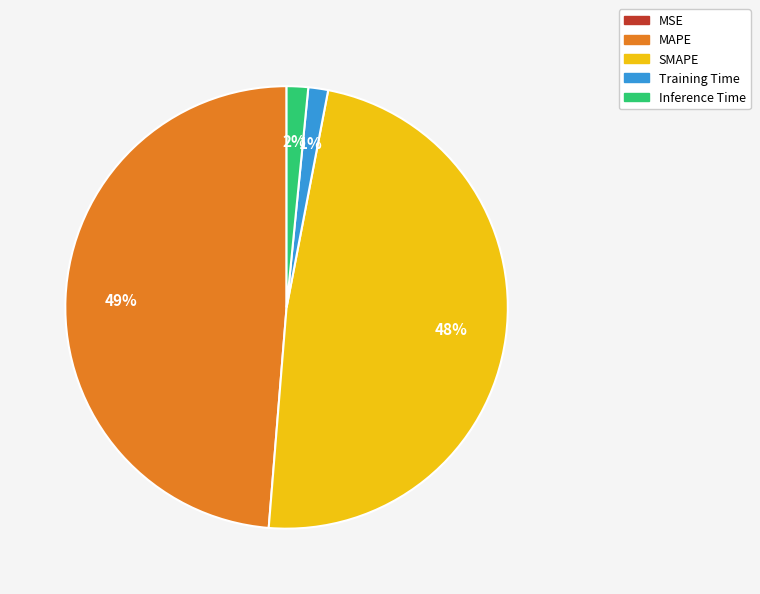

To the nearest percent, what is the average slice percentage?

20%